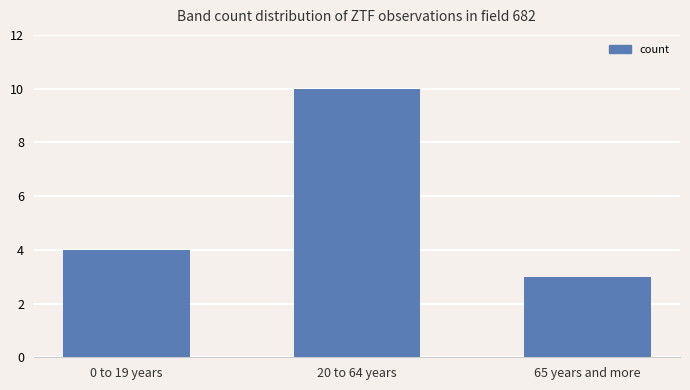

Count the number of categories in the chart.

3